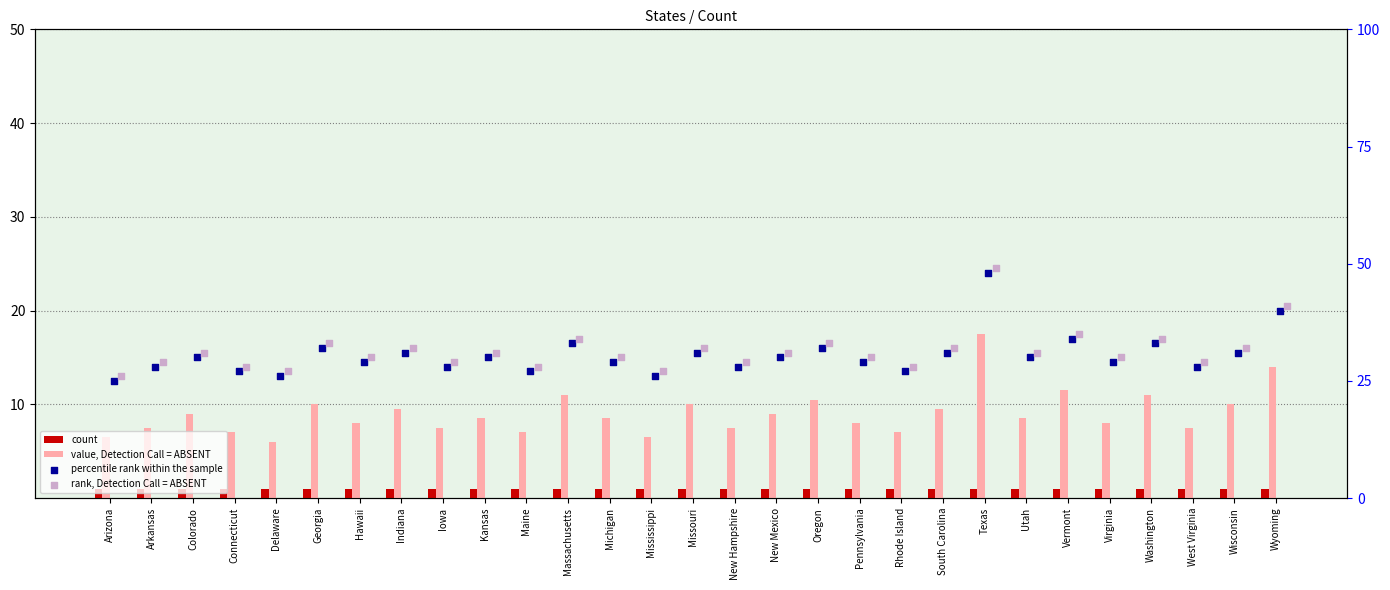

What are all the series names shown in the legend?

count, value, Detection Call = ABSENT, percentile rank within the sample, rank, Detection Call = ABSENT